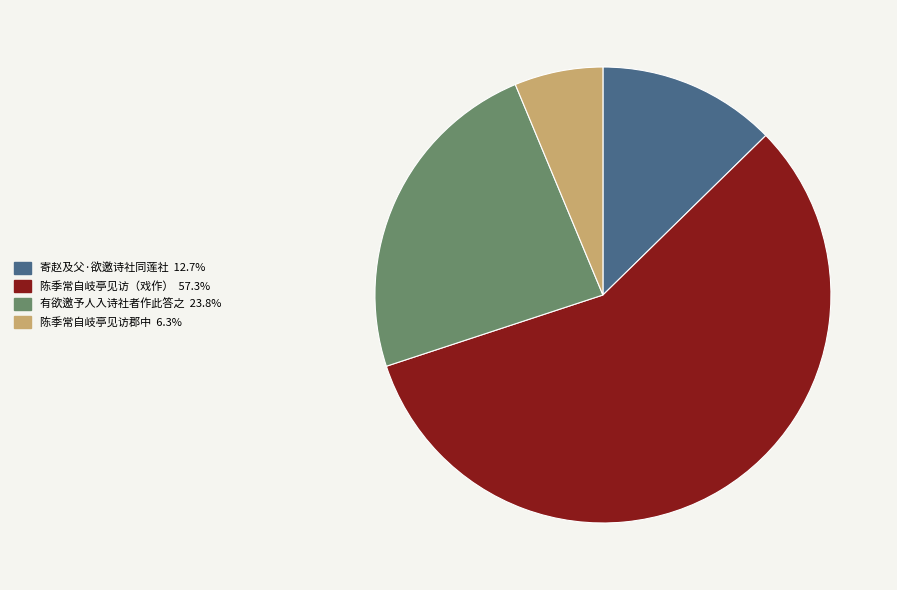

Does any single category account for the majority?

Yes